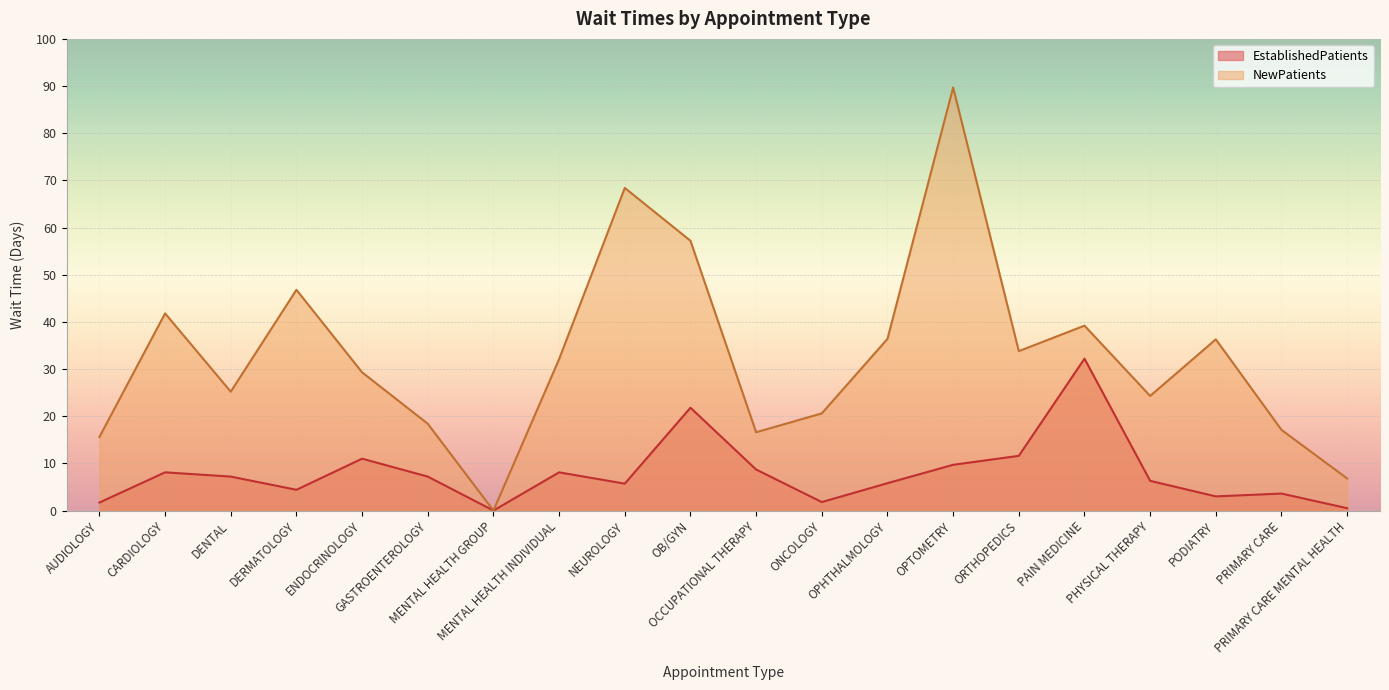

Reading left to right, list all the values displayed in this chart.

EstablishedPatients: AUDIOLOGY=1.7	CARDIOLOGY=8.1	DENTAL=7.2	DERMATOLOGY=4.4	ENDOCRINOLOGY=11.0	GASTROENTEROLOGY=7.2	MENTAL HEALTH GROUP=0.0	MENTAL HEALTH INDIVIDUAL=8.1	NEUROLOGY=5.7	OB/GYN=21.8	OCCUPATIONAL THERAPY=8.7	ONCOLOGY=1.8	OPHTHALMOLOGY=5.8	OPTOMETRY=9.7	ORTHOPEDICS=11.6	PAIN MEDICINE=32.2	PHYSICAL THERAPY=6.3	PODIATRY=3.0	PRIMARY CARE=3.6	PRIMARY CARE MENTAL HEALTH=0.5
NewPatients: AUDIOLOGY=15.6	CARDIOLOGY=41.8	DENTAL=25.2	DERMATOLOGY=46.8	ENDOCRINOLOGY=29.3	GASTROENTEROLOGY=18.4	MENTAL HEALTH GROUP=0.0	MENTAL HEALTH INDIVIDUAL=32.1	NEUROLOGY=68.4	OB/GYN=57.2	OCCUPATIONAL THERAPY=16.6	ONCOLOGY=20.6	OPHTHALMOLOGY=36.4	OPTOMETRY=89.7	ORTHOPEDICS=33.8	PAIN MEDICINE=39.2	PHYSICAL THERAPY=24.3	PODIATRY=36.3	PRIMARY CARE=17.1	PRIMARY CARE MENTAL HEALTH=6.8